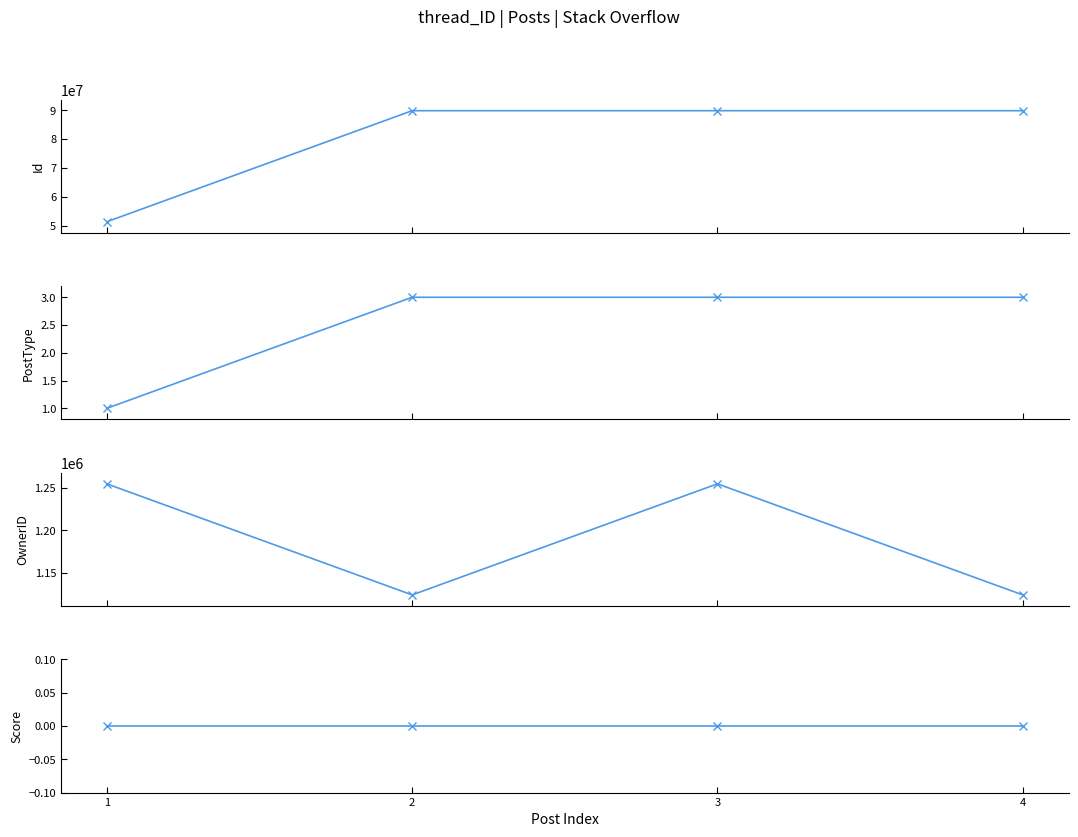

How many values in the PostType series are below 3?

1